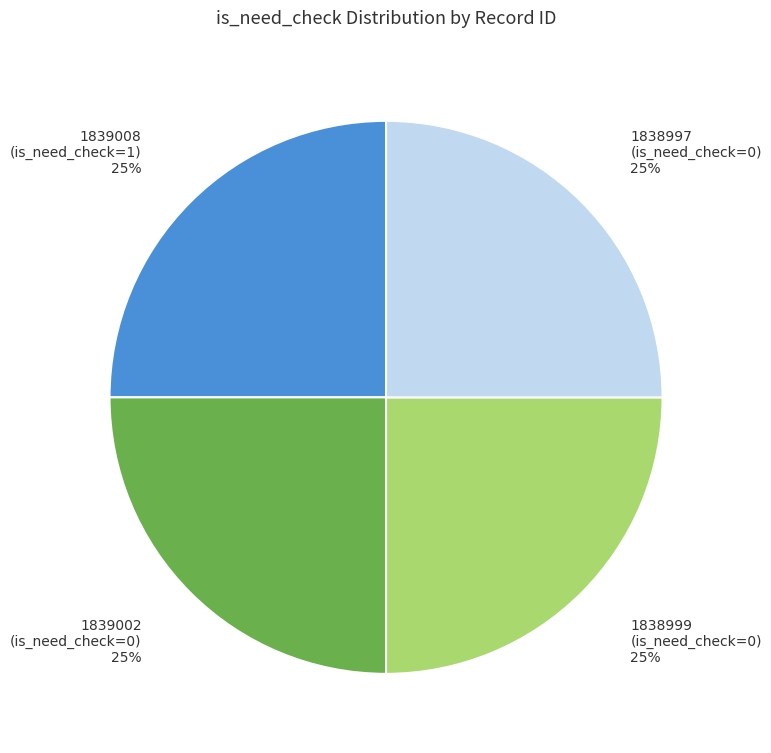

How many slices are in this pie chart?

4